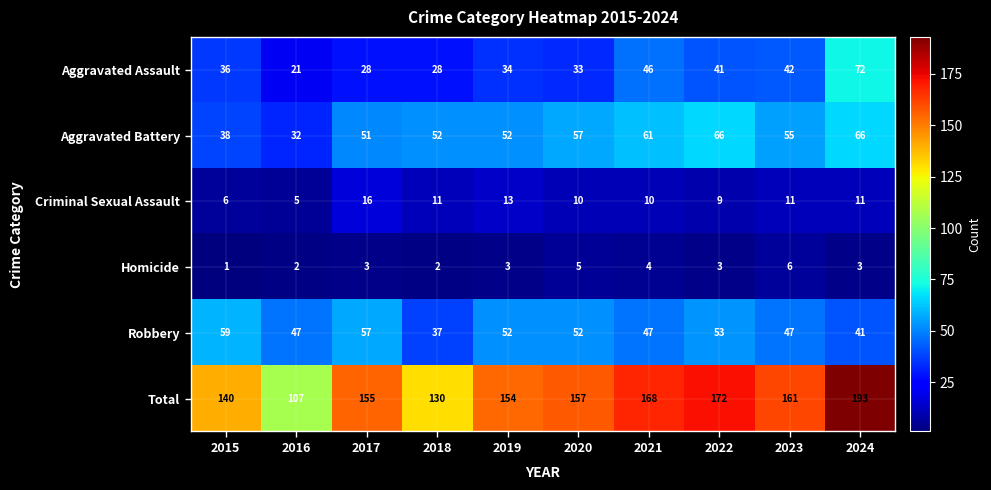

What is the difference between the maximum and minimum values in the Aggravated Assault series?

51